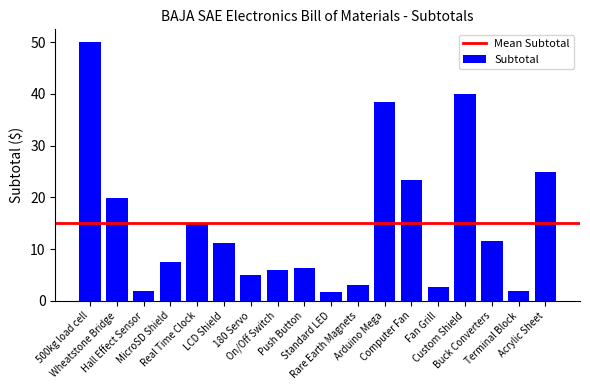

What position from the left is Computer Fan?

13